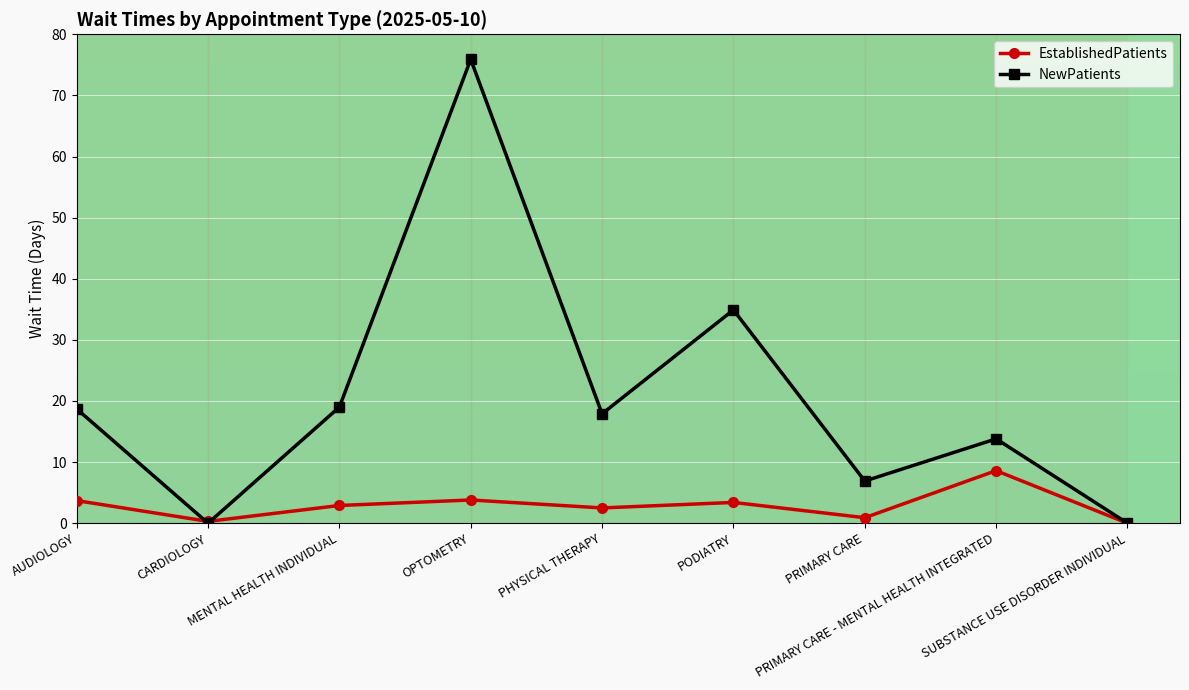

Which category has the highest value in the EstablishedPatients series?

PRIMARY CARE - MENTAL HEALTH INTEGRATED